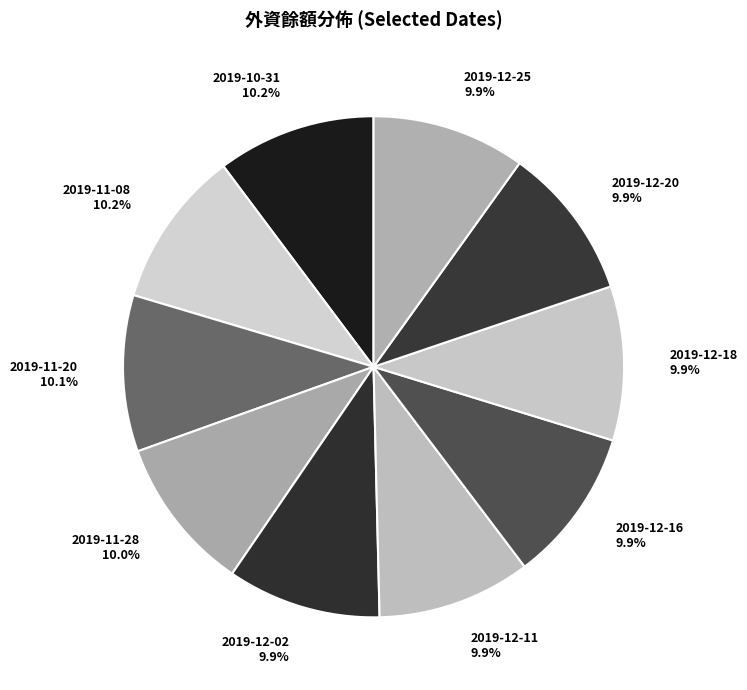

Count the number of slices in the pie.

10